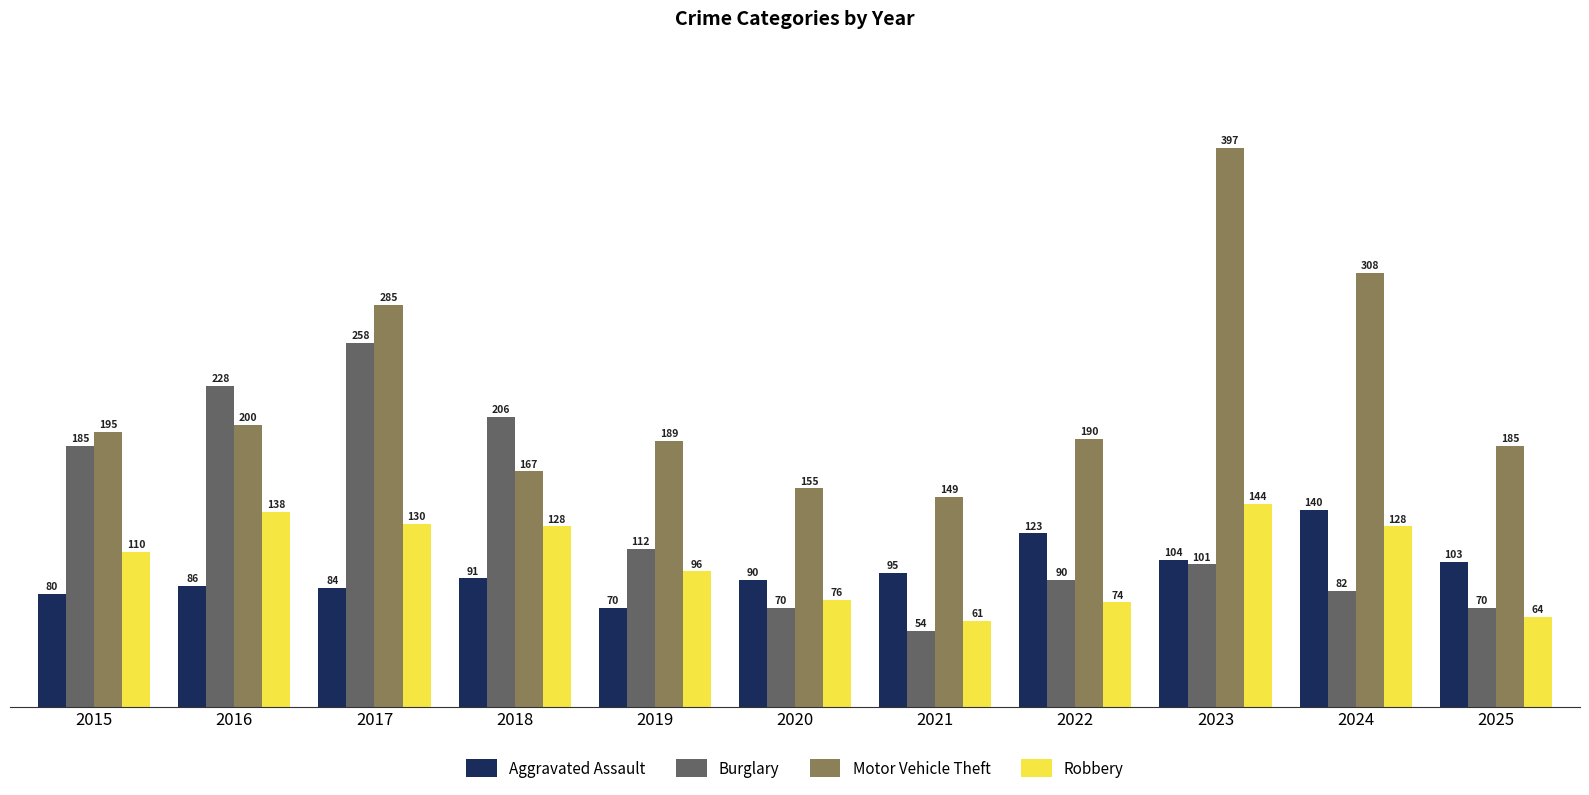

Reading left to right, list all the values displayed in this chart.

Aggravated Assault: 2015=80	2016=86	2017=84	2018=91	2019=70	2020=90	2021=95	2022=123	2023=104	2024=140	2025=103
Burglary: 2015=185	2016=228	2017=258	2018=206	2019=112	2020=70	2021=54	2022=90	2023=101	2024=82	2025=70
Motor Vehicle Theft: 2015=195	2016=200	2017=285	2018=167	2019=189	2020=155	2021=149	2022=190	2023=397	2024=308	2025=185
Robbery: 2015=110	2016=138	2017=130	2018=128	2019=96	2020=76	2021=61	2022=74	2023=144	2024=128	2025=64